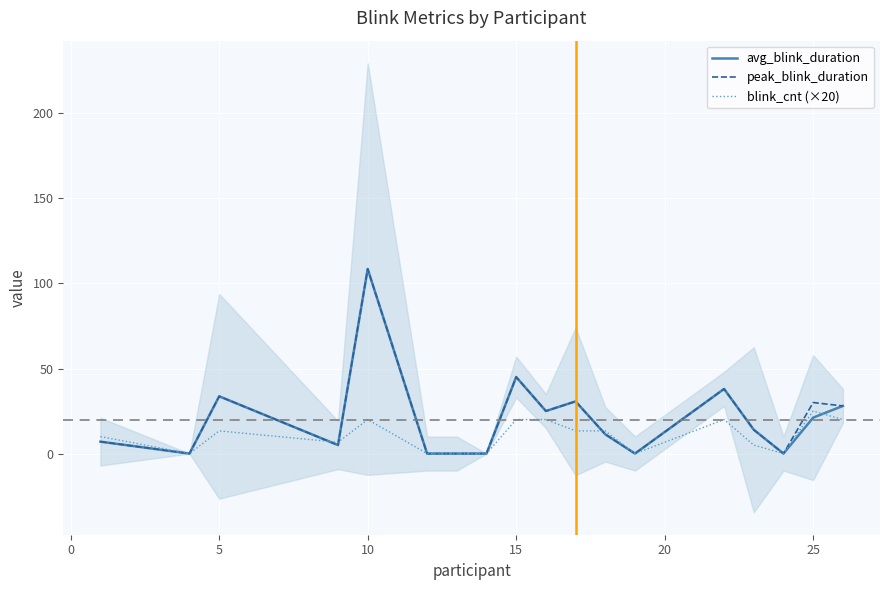

The peak_blink_duration series shows 33.7 at 5. True or false?

True